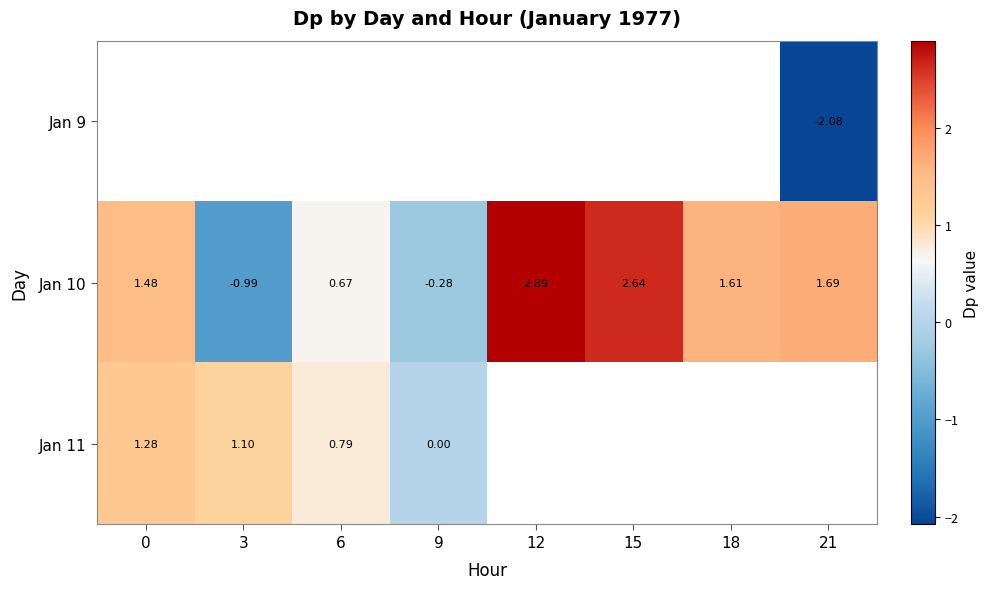

Which series changed the most between 3 and 6?

Jan 10